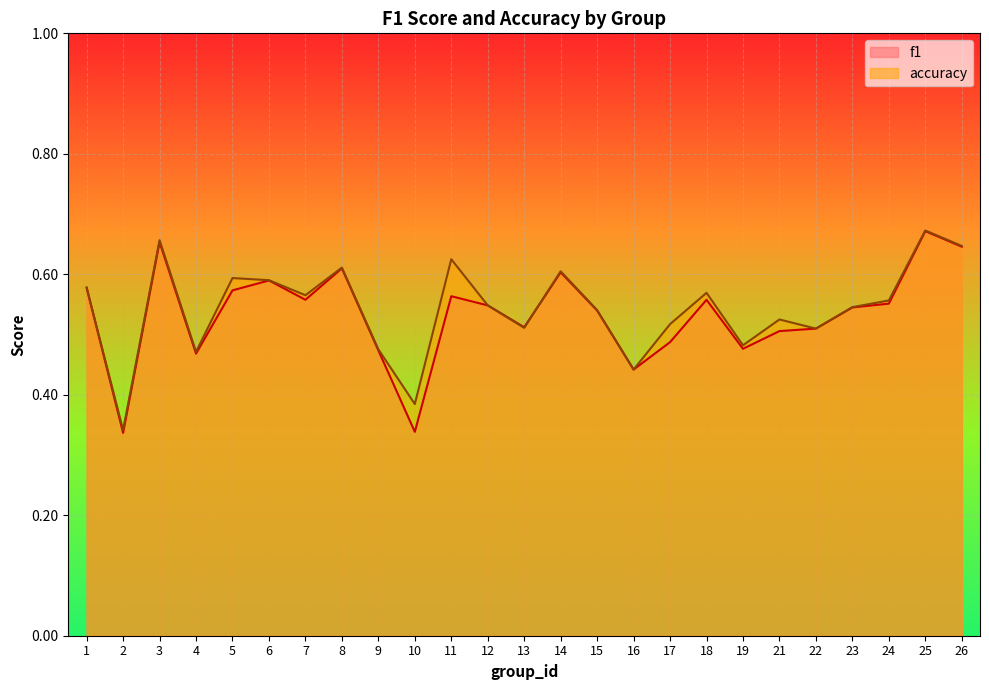

What is the greatest value displayed?

0.7